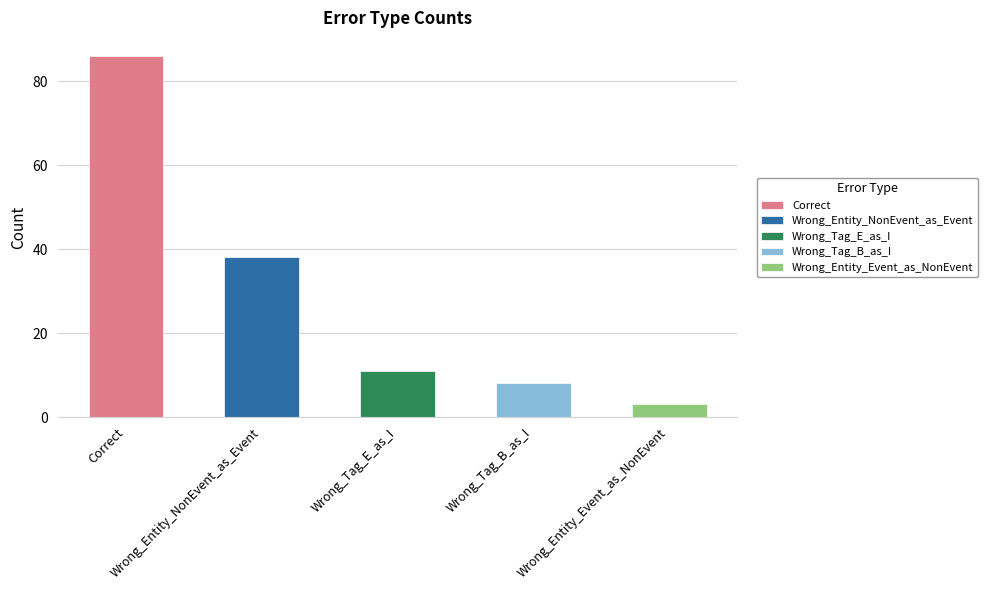

List the labels in order of value, smallest first.

Wrong_Entity_Event_as_NonEvent, Wrong_Tag_B_as_I, Wrong_Tag_E_as_I, Wrong_Entity_NonEvent_as_Event, Correct